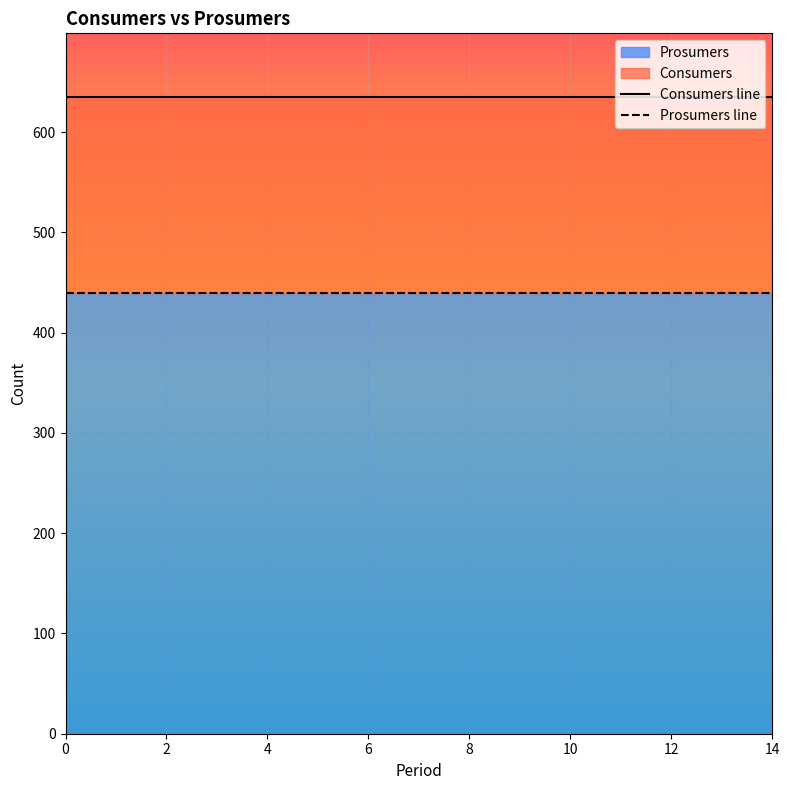

True or false: Prosumers line and Consumers line intersect in this chart.

False